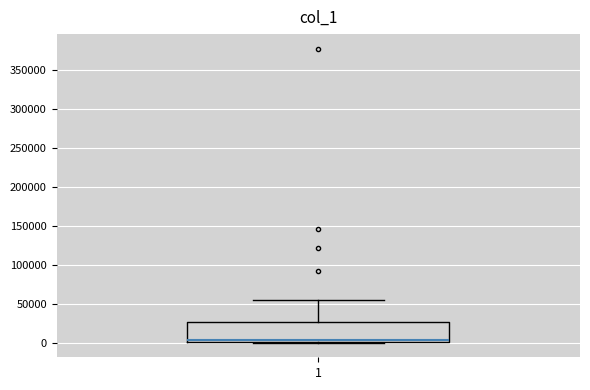

Where is the lower edge of the box at x = 1 on the y-axis? The values are not printed on the chart, so give them approximately, as read against the axis.

0